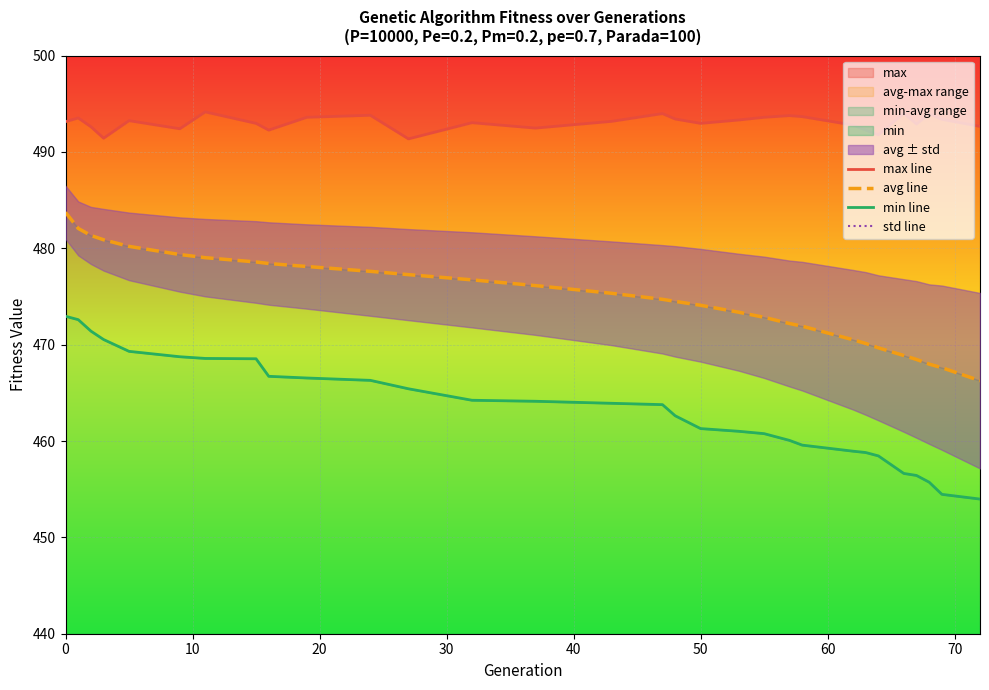

The value of max at 0 is 493.1. True or false?

True